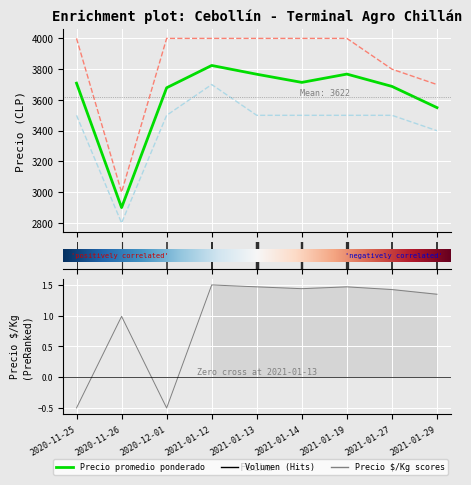

Is the value of Precio promedio ponderado at 2020-12-01 greater than the value of Precio minimo at 2021-01-29?

Yes